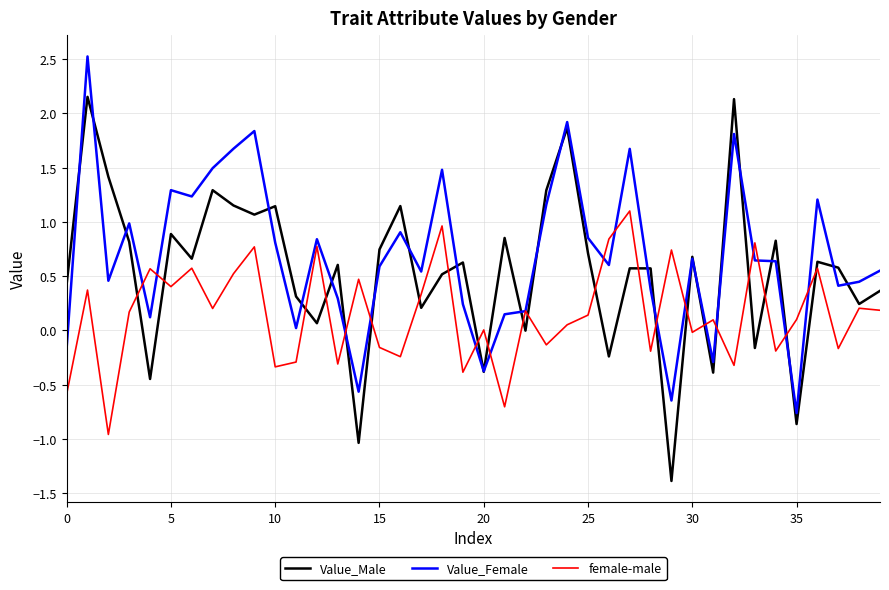

After their last crossing, which series has the higher values: Value_Male or female-male?

Value_Male